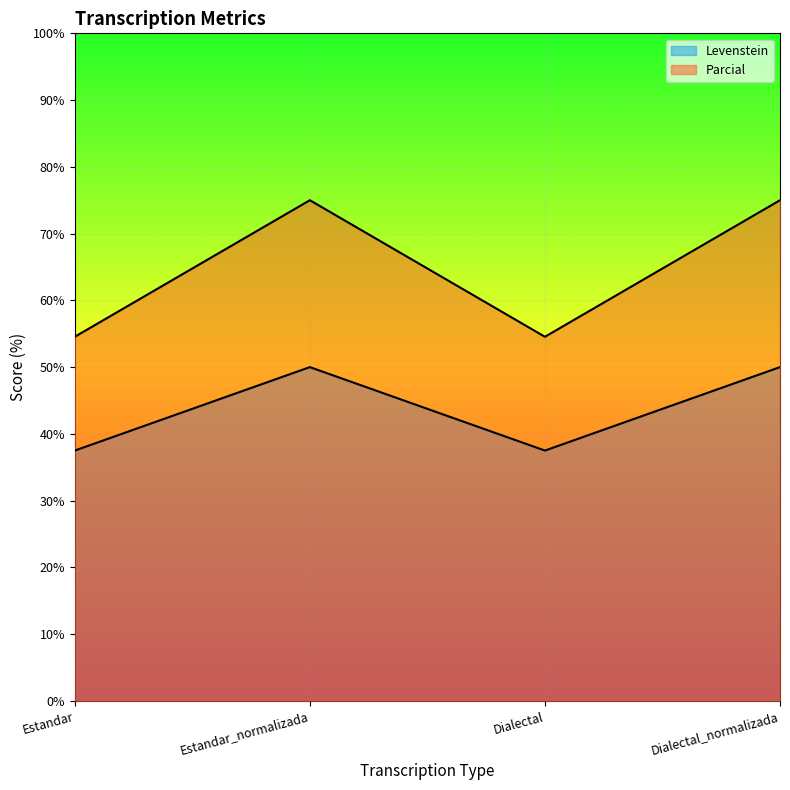

Which category has the lowest value across all series?

Estandar